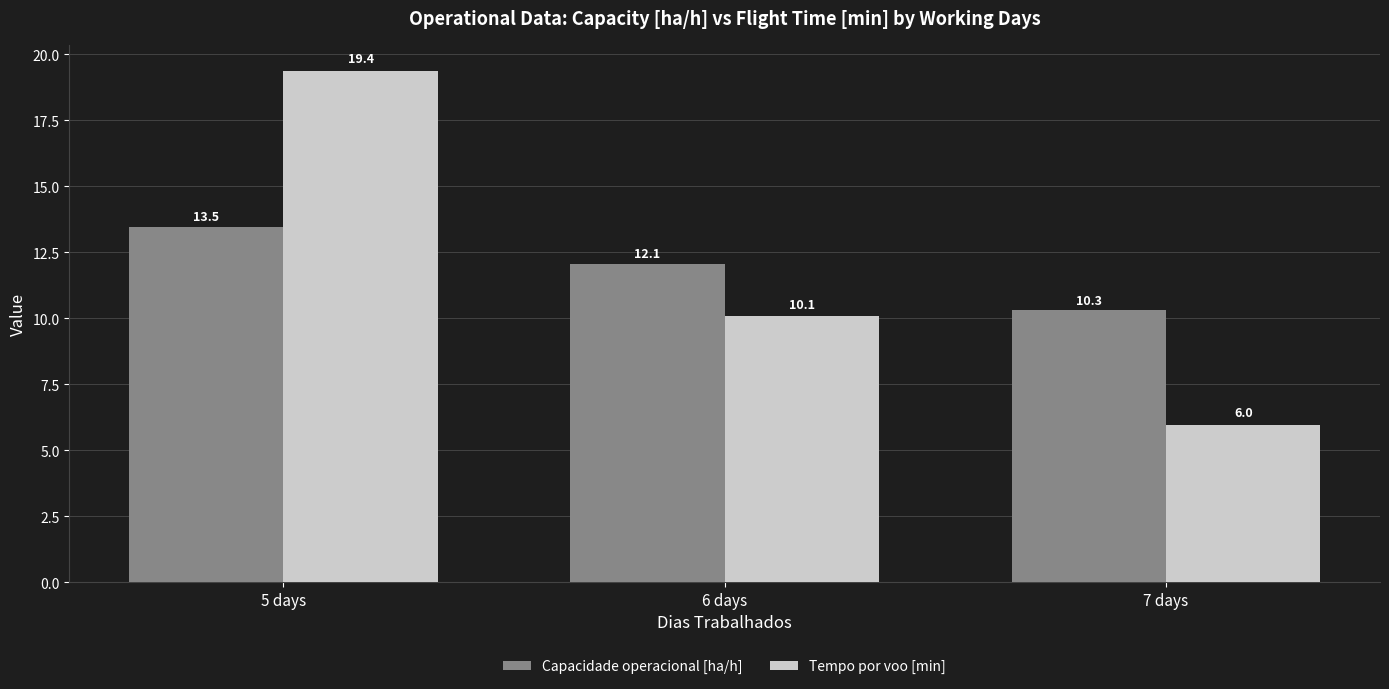

Reading left to right, list all the values displayed in this chart.

Capacidade operacional [ha/h]: 13.5	12.1	10.3
Tempo por voo [min]: 19.4	10.1	6.0